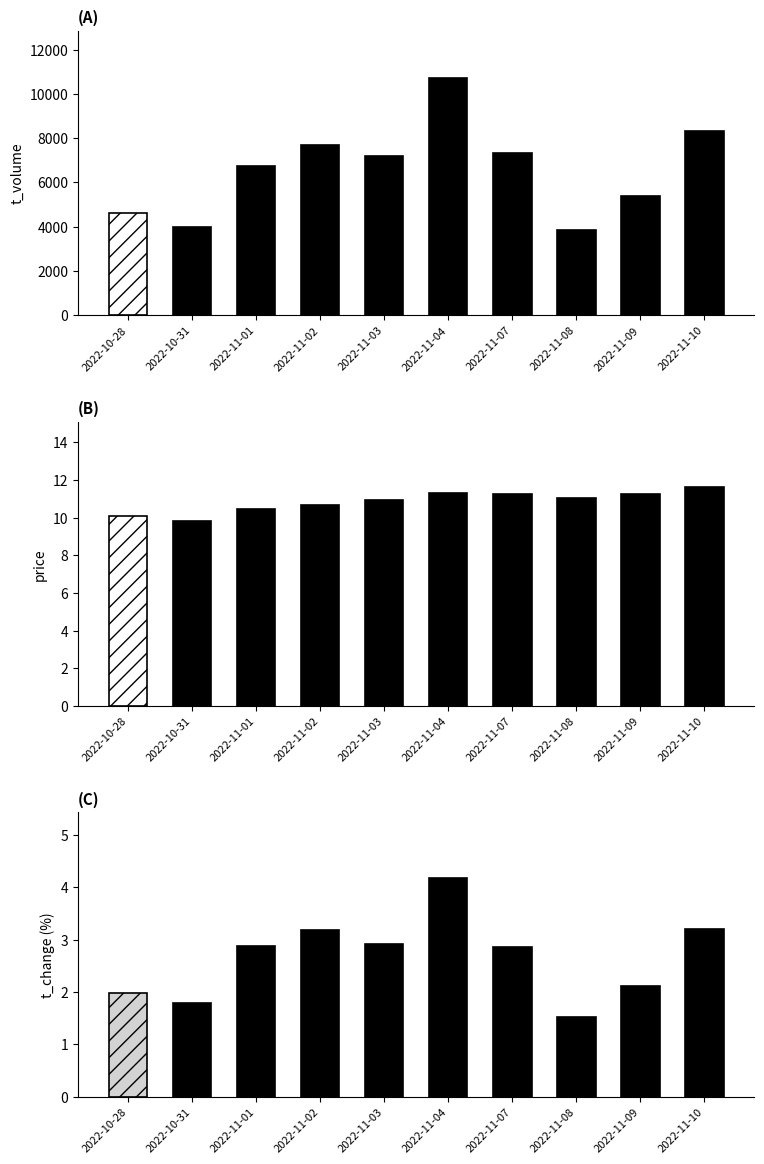

Where does the t_change series first go above 2?

2022-11-01